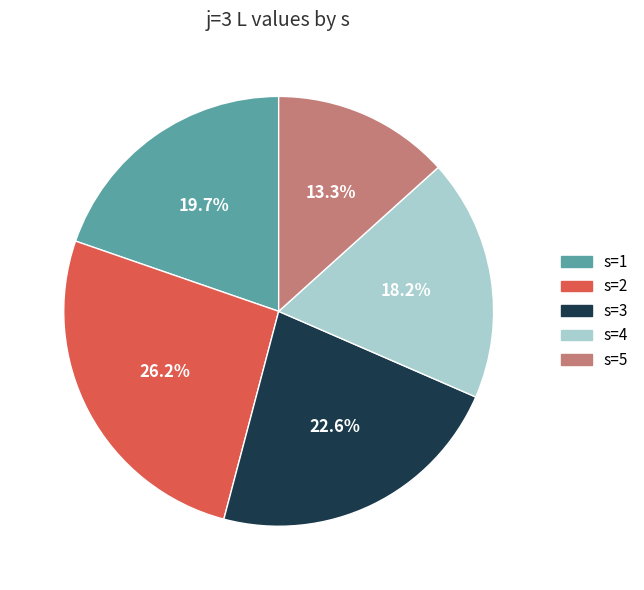

Rank the categories by value from highest to lowest.

s=2, s=3, s=1, s=4, s=5